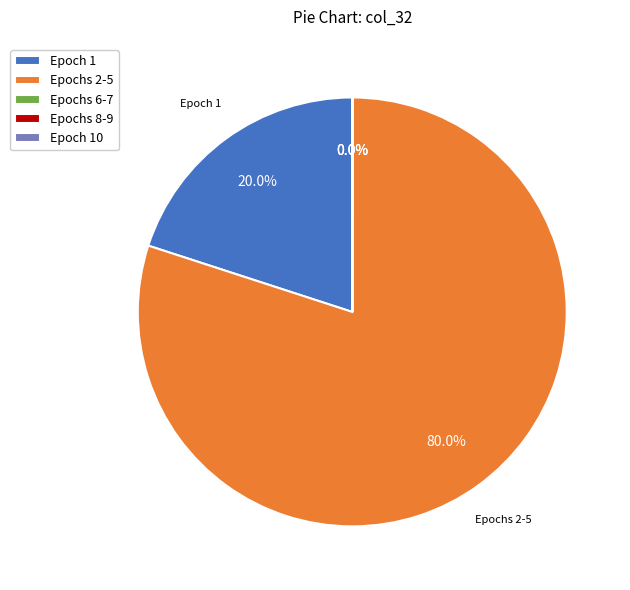

Is Epochs 2-5 the majority of the pie?

Yes